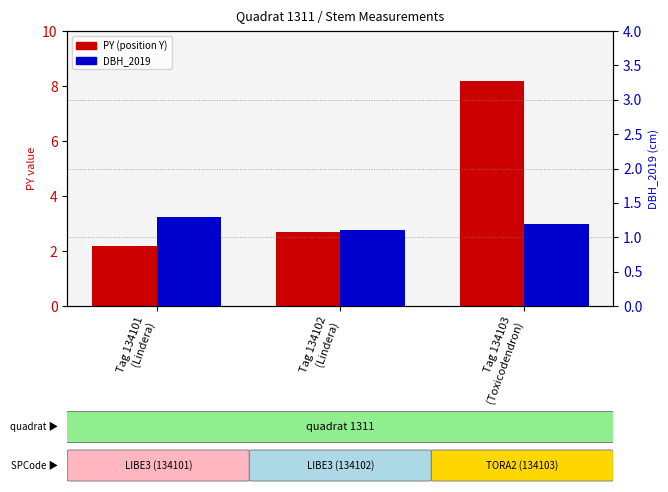

How many groups of bars are there?

3